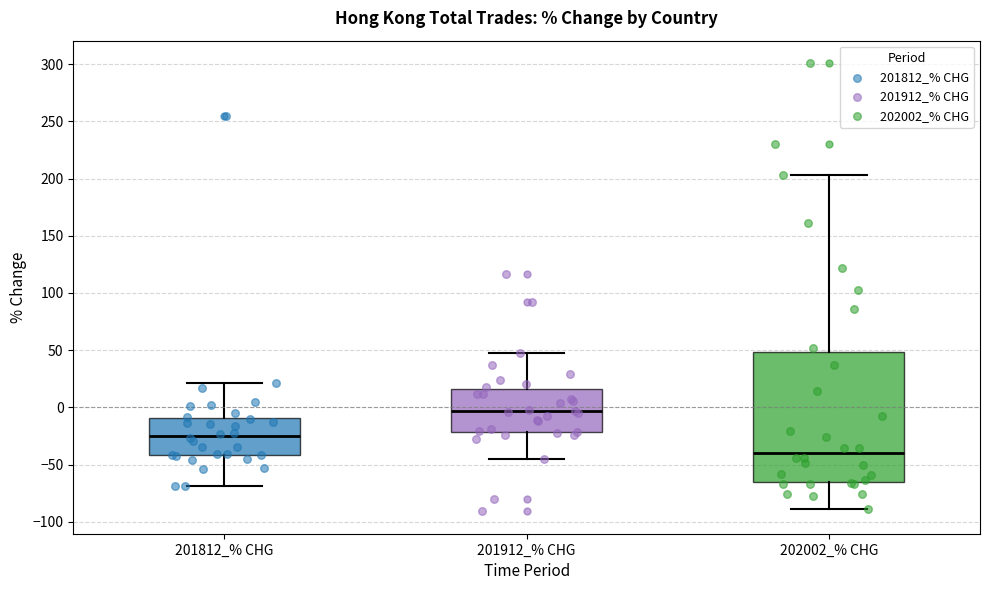

Reading left to right, read every box against the y-axis: the position of its median line, the range the box covers, and the ends of its whiskers. The values are not printed on the chart, so give them approximately, as read against the axis.

201812_% CHG: median -25, box -40 to -10, whiskers -70 to 20
201912_% CHG: median -5, box -20 to 15, whiskers -45 to 45
202002_% CHG: median -40, box -65 to 50, whiskers -90 to 205